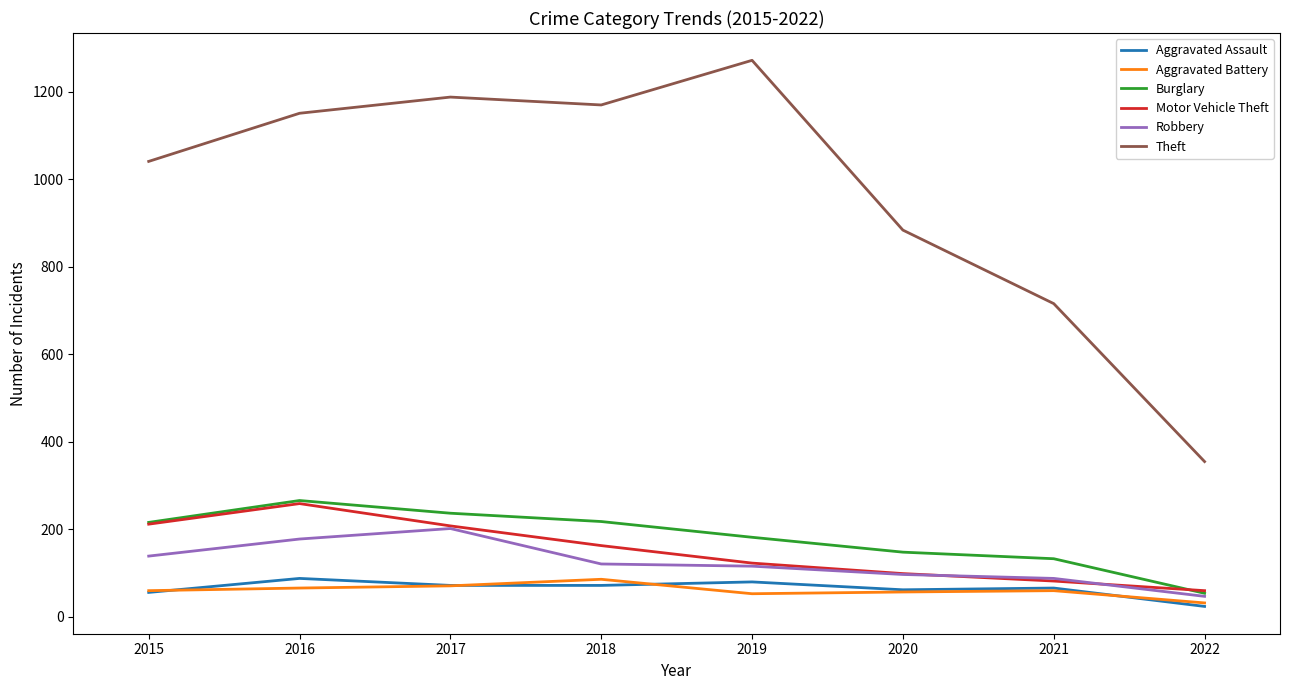

How many interior local peaks does the Burglary series have?

1